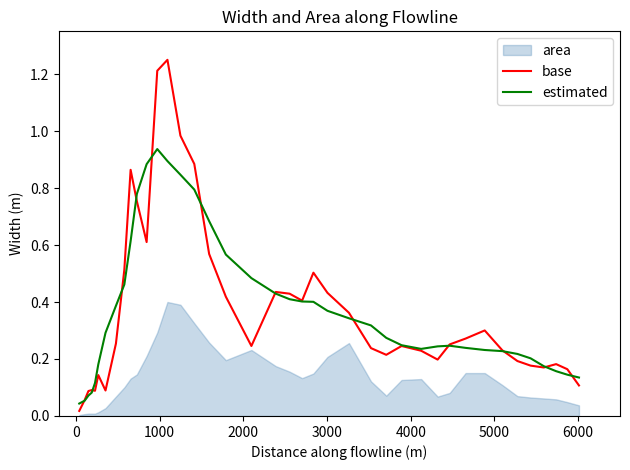

What is the value of the base point at the 36th from the left?

0.2